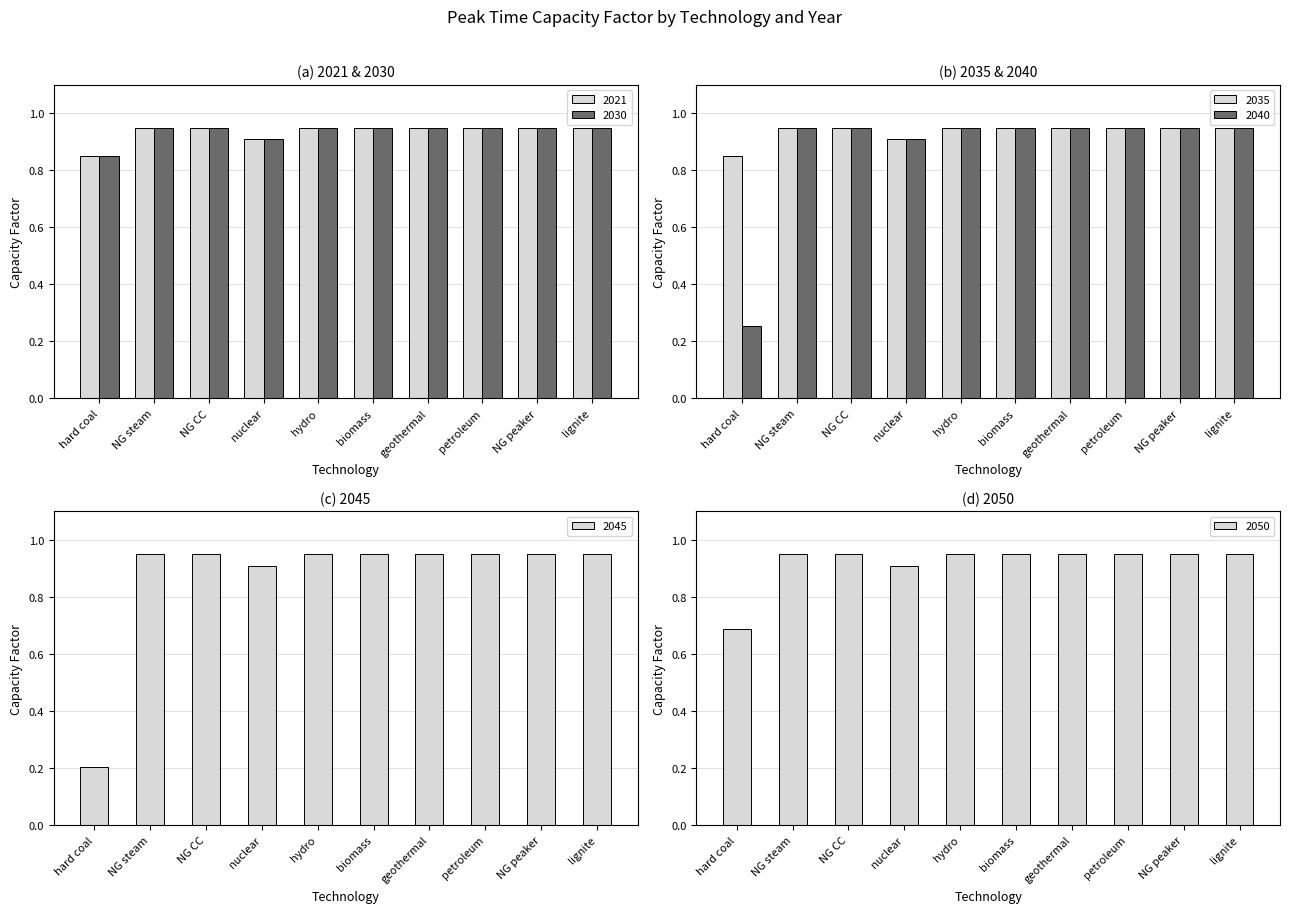

What is the average value of the 2035 series?

0.9